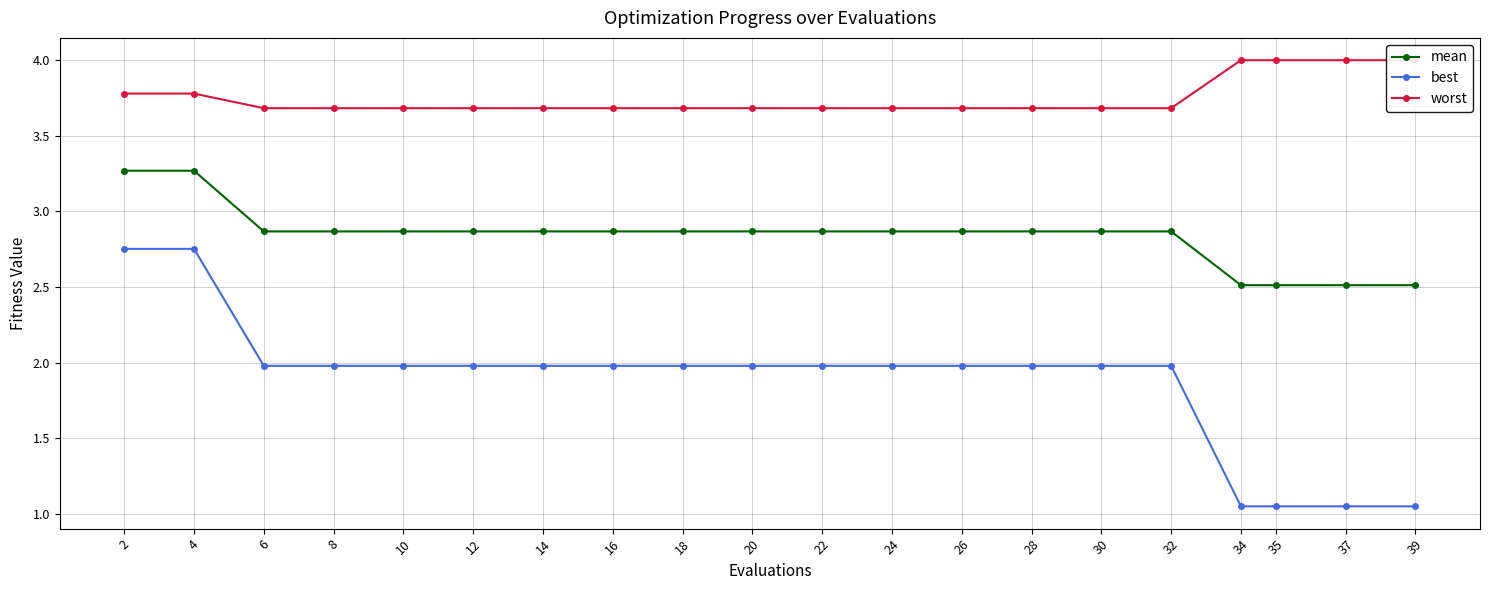

What is the average value of the worst series?

3.8